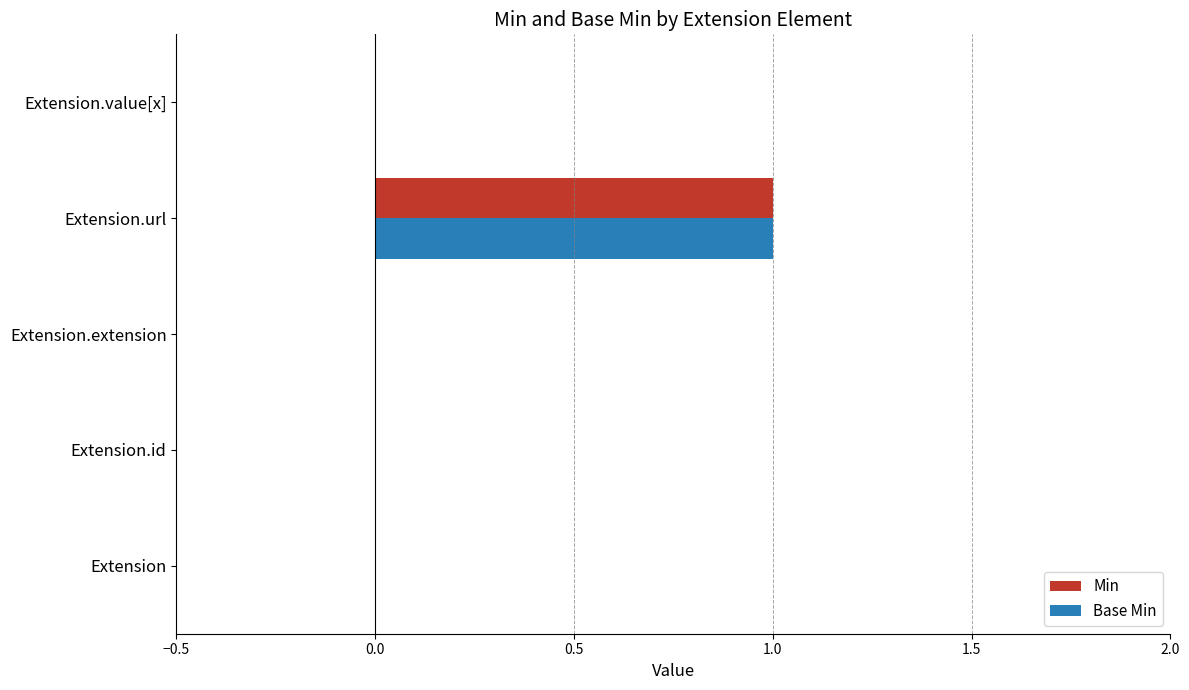

How many categories are shown in the chart?

5